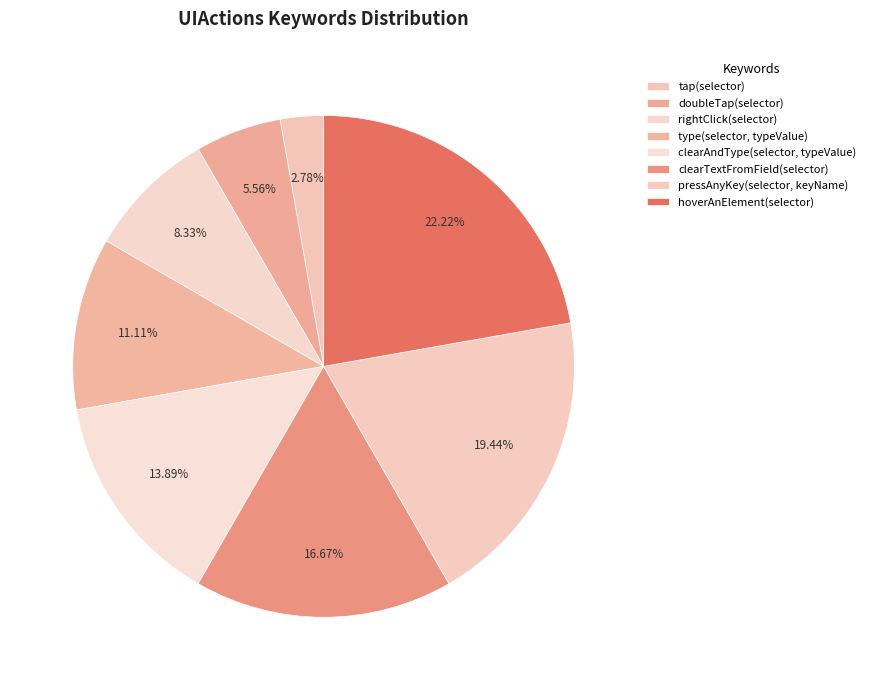

Is rightClick(selector) the majority of the pie?

No